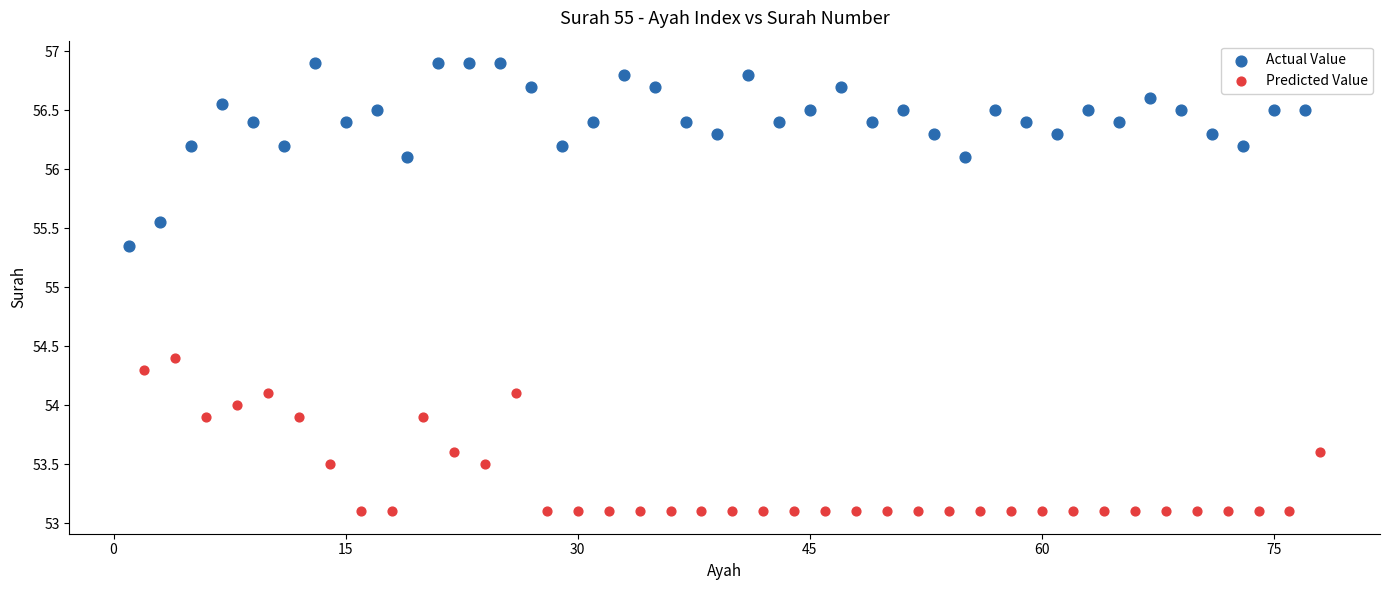

Which series has the widest spread of Y values?

Actual Value